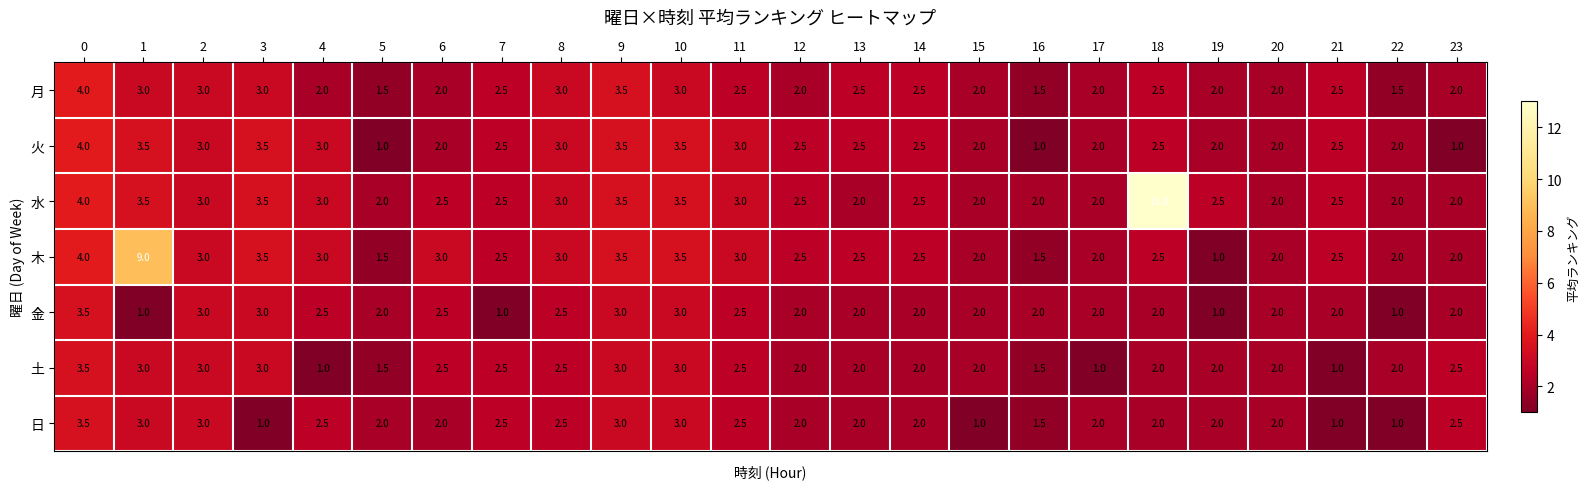

What is the difference between the maximum and second lowest values in the 日 series?

2.5